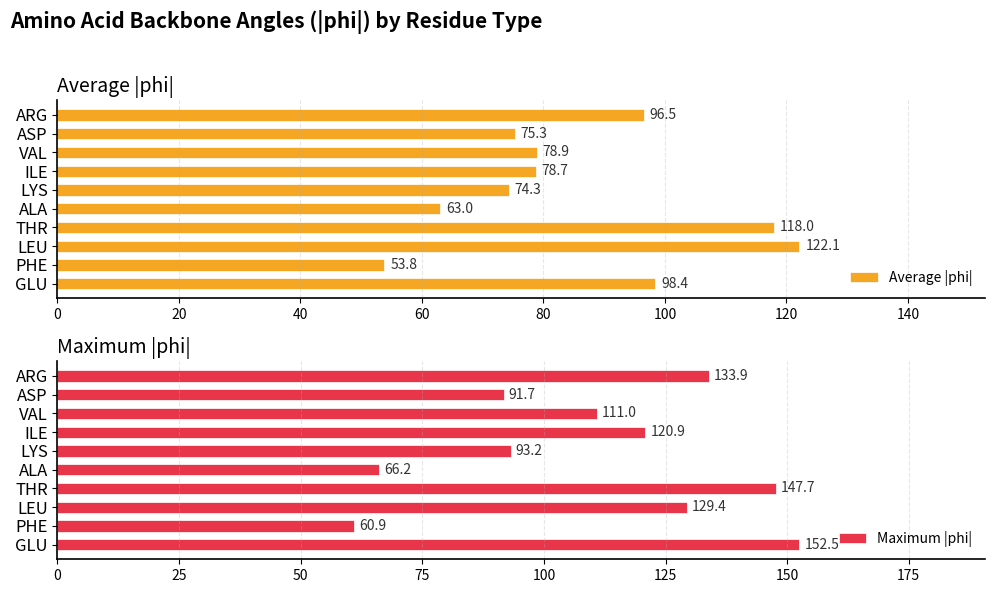

What is the difference between the Average |phi| values at ARG and LYS?

22.2